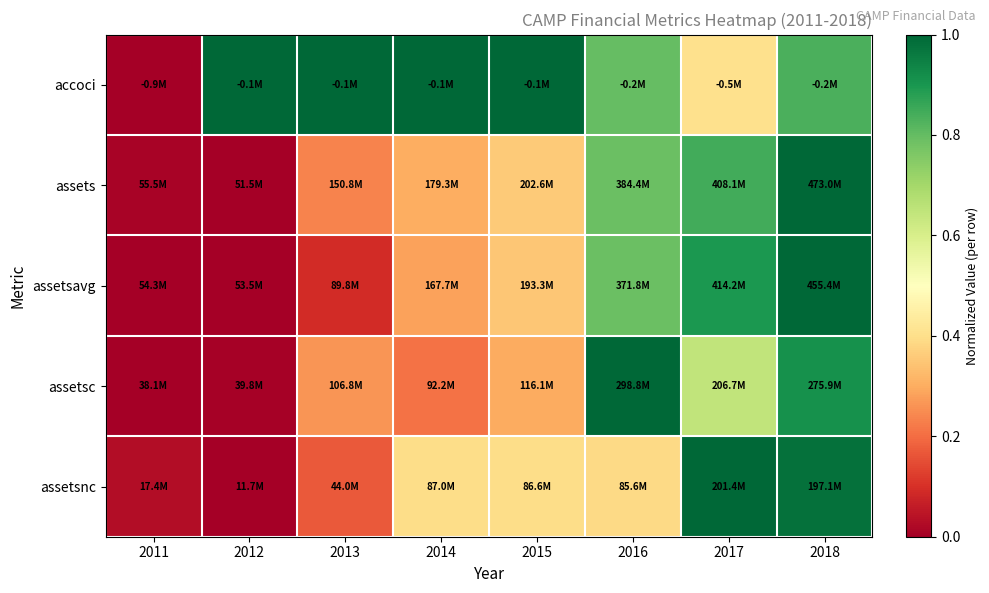

Which label corresponds to the smallest value in the chart?

2011